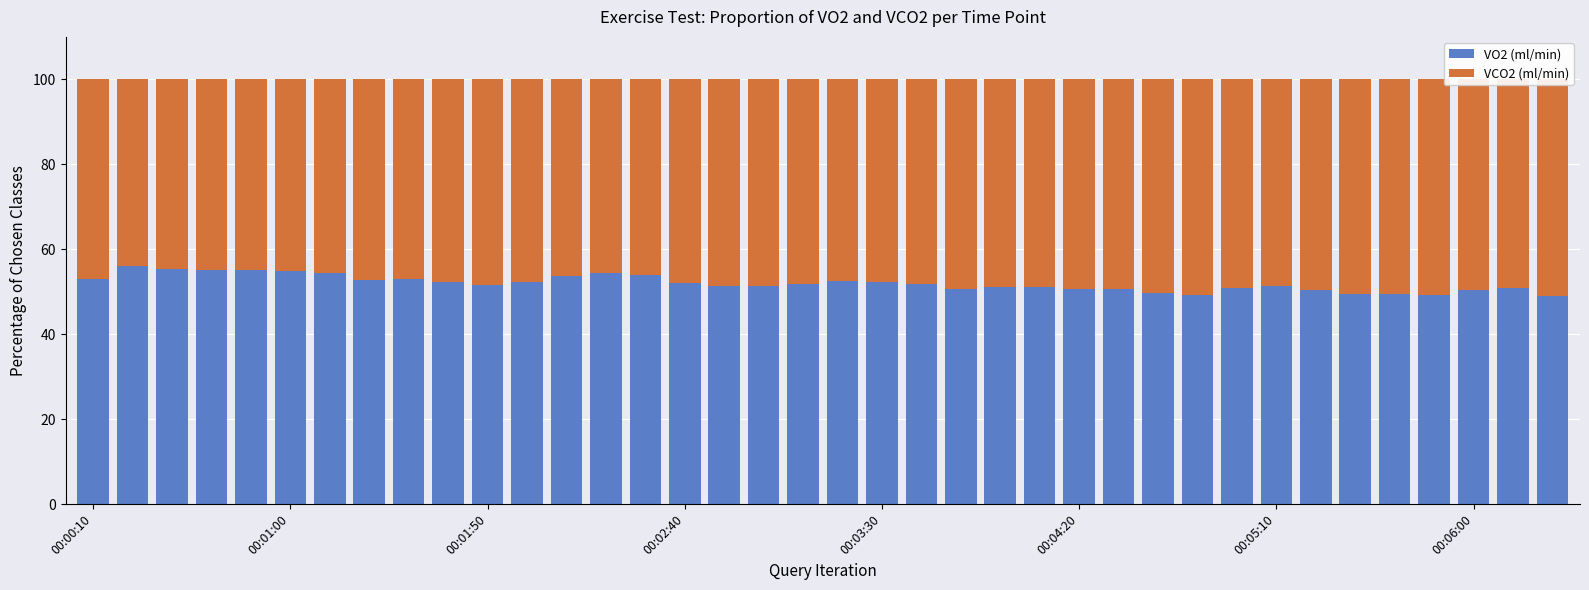

How many bars are there in each group?

2